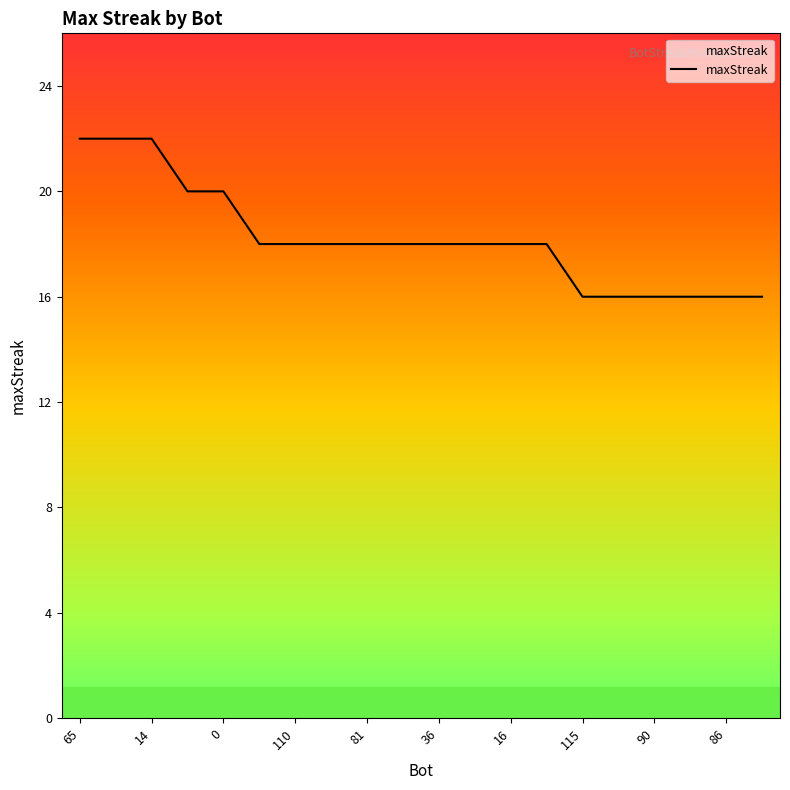

What is the maximum value shown in the chart?

22